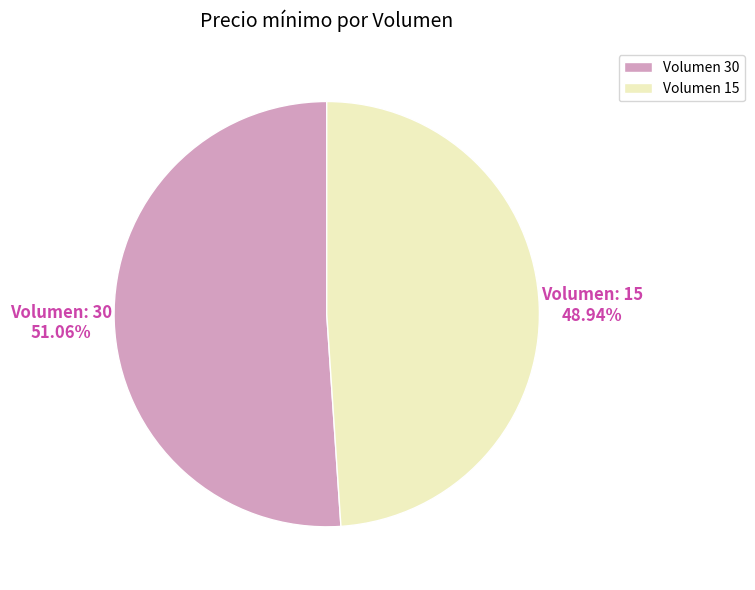

Rank the categories by value from highest to lowest.

Volumen 30, Volumen 15